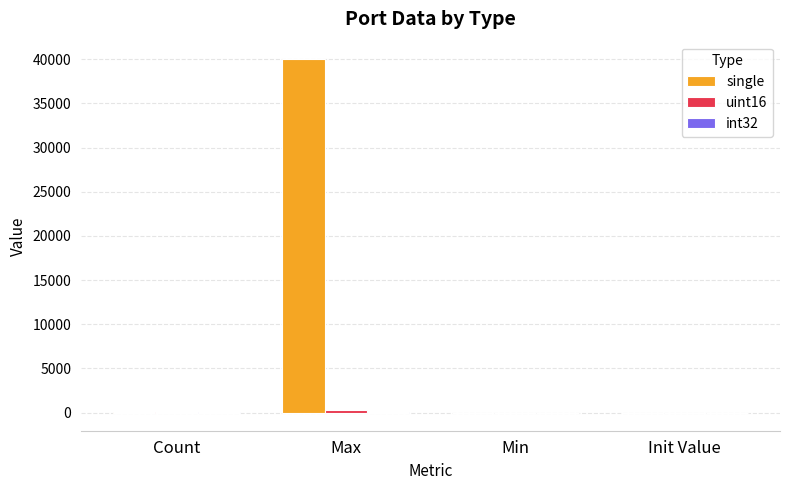

Which category has the highest value in the single series?

Max